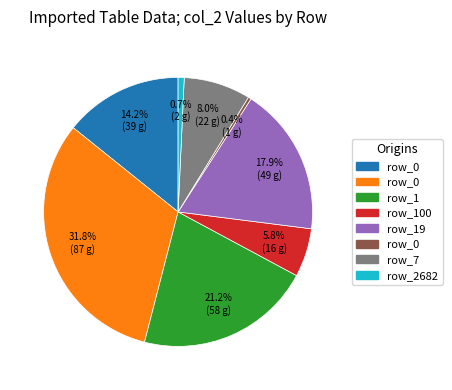

Is there a majority slice in this chart?

No